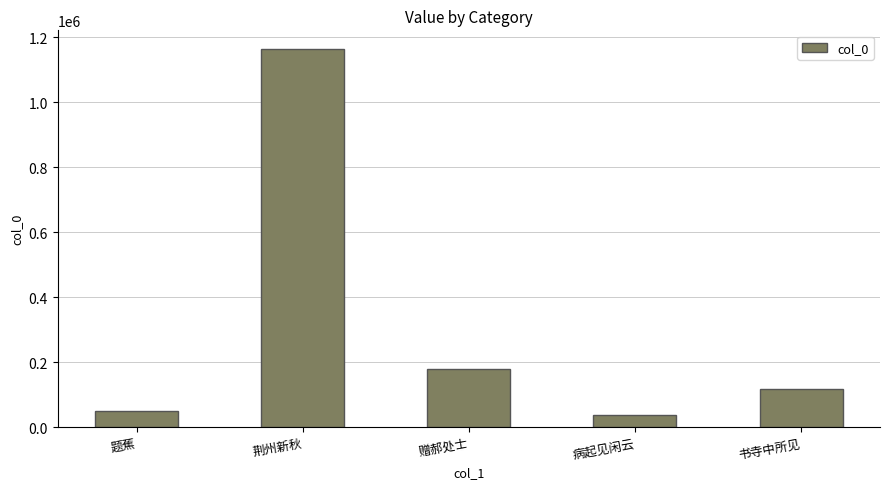

The chart shows a value of 178185 at 赠郝处士. True or false?

True